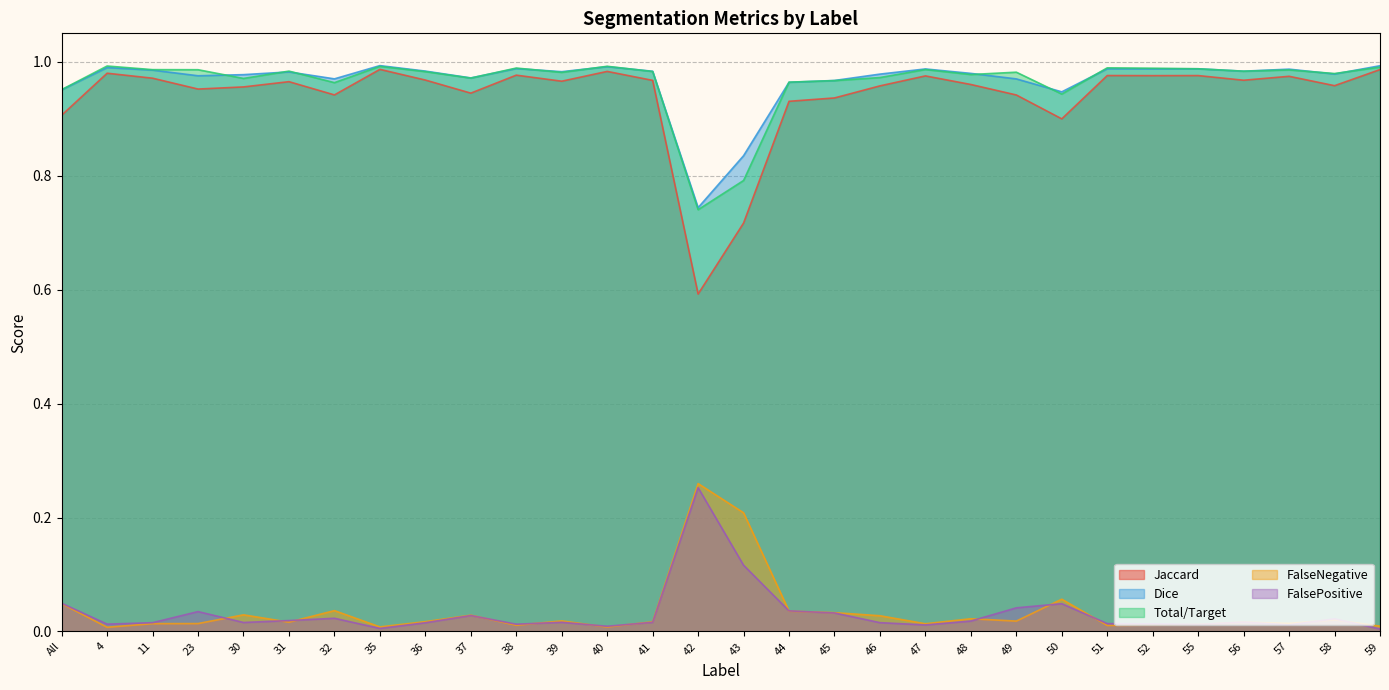

What position from the left is 58?

29